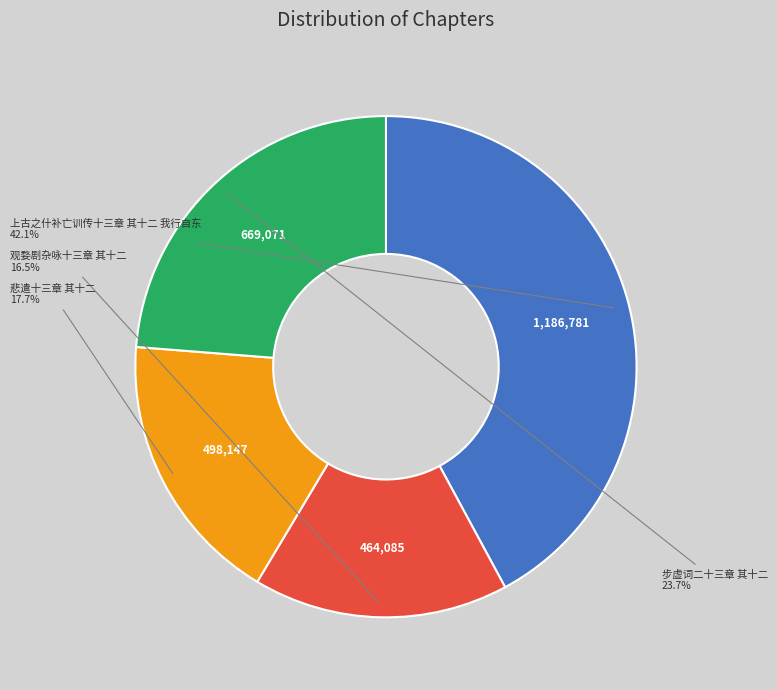

Is there any slice that represents more than half of the pie?

No